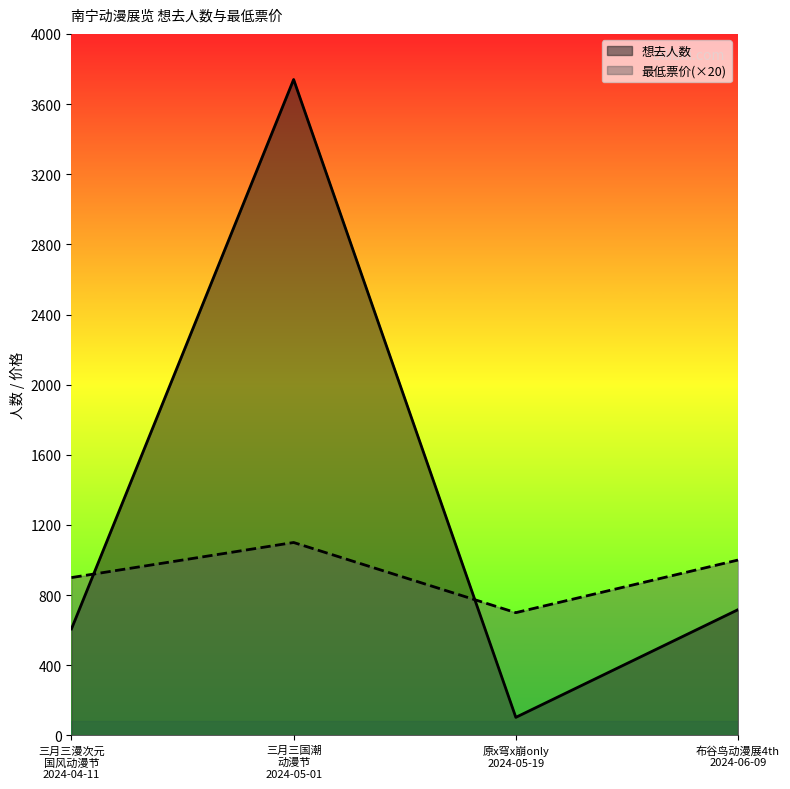

What is the value of the 想去人数 point at the 3rd from the left?

103